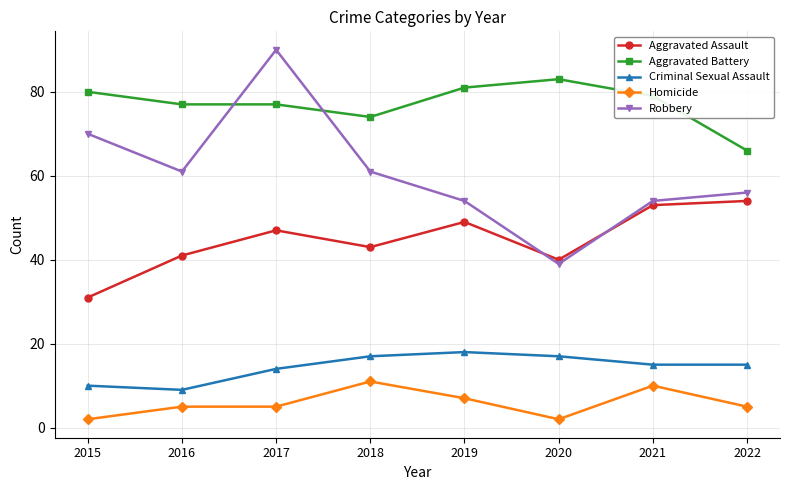

What is the spread (max minus min) of values at 2021?

69